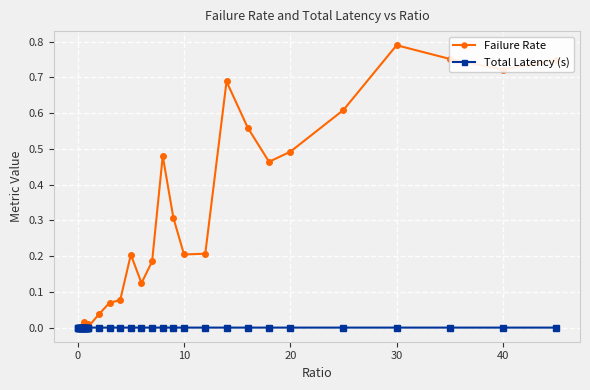

Count the number of data series in this chart.

2